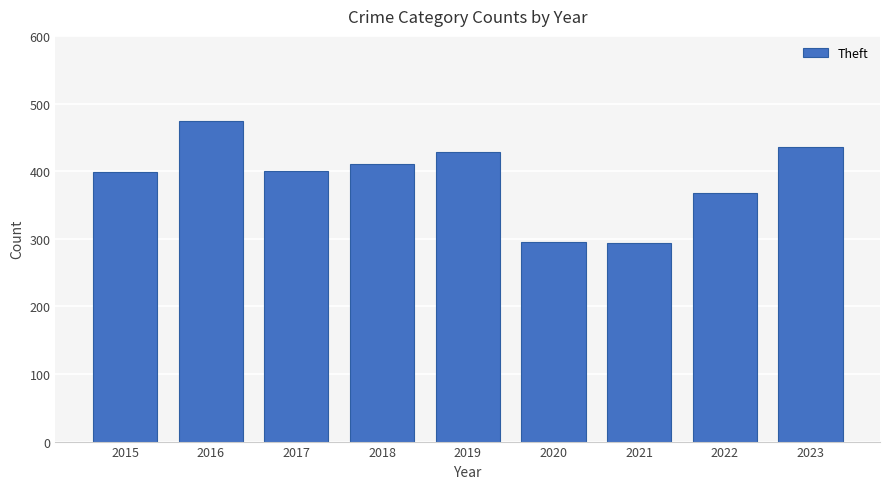

What value does the data have at 2023?

436